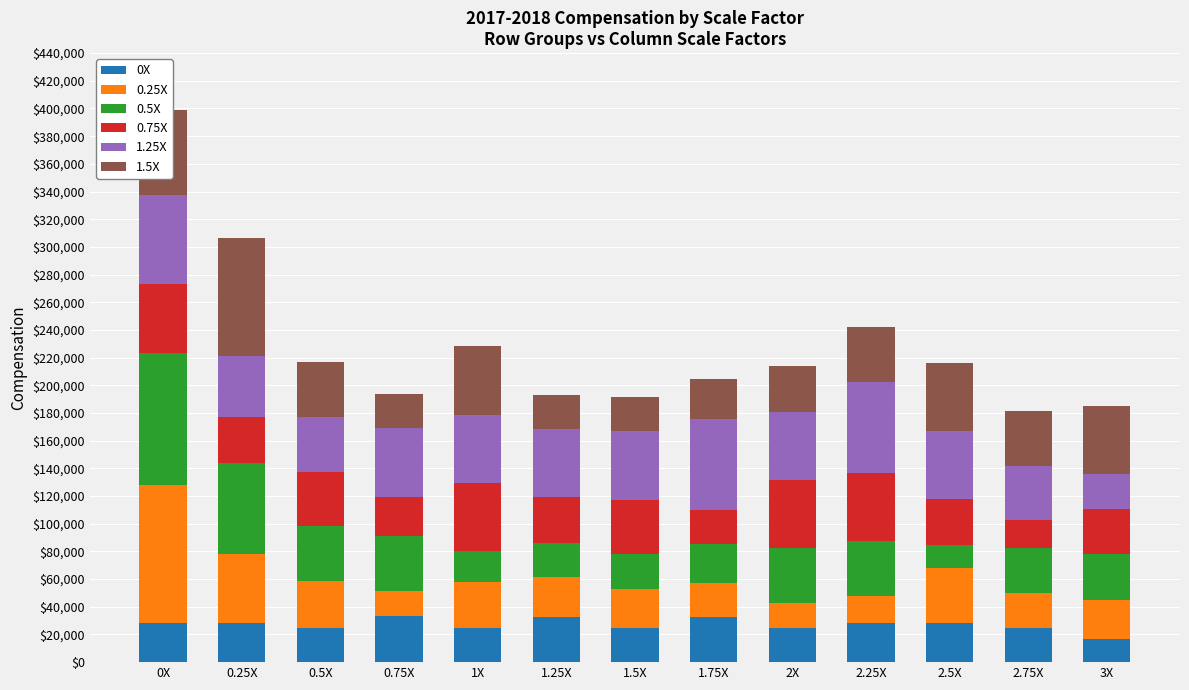

What is the sum of all 0X values?

352740.7